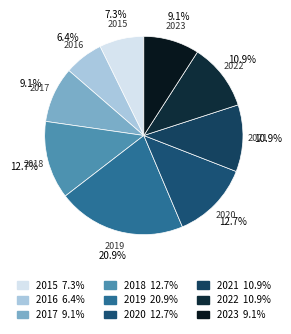

What is the smallest slice in the pie chart?

2016